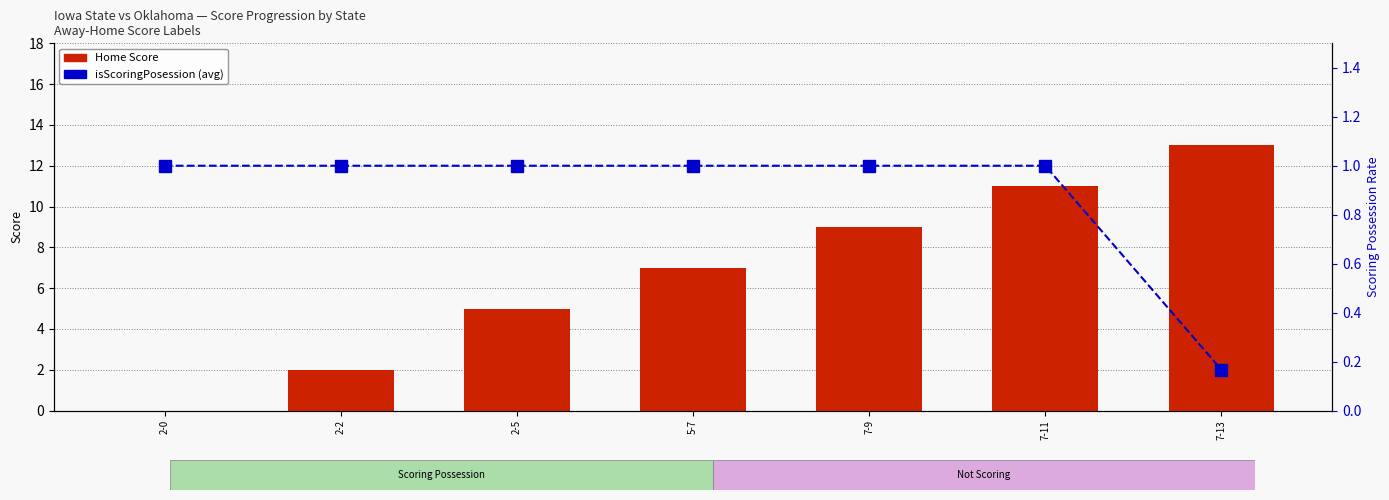

Reading right to left, extract all data points from this chart.

Home Score: 7-13=13.0	7-11=11.0	7-9=9.0	5-7=7.0	2-5=5.0	2-2=2.0	2-0=0.0
isScoringPosession (avg): 7-13=0.2	7-11=1.0	7-9=1.0	5-7=1.0	2-5=1.0	2-2=1.0	2-0=1.0